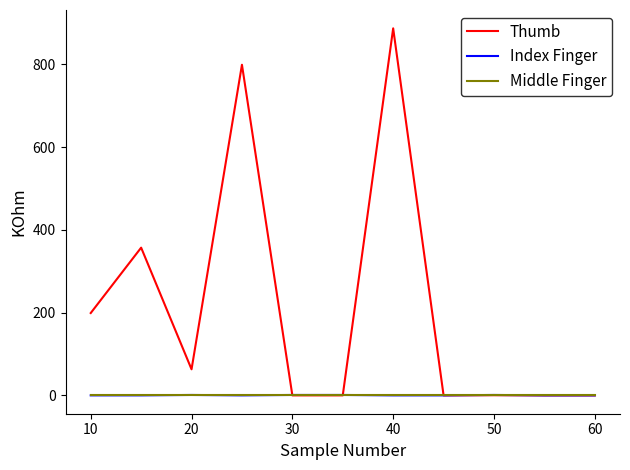

Which series has the largest total across all categories?

Thumb